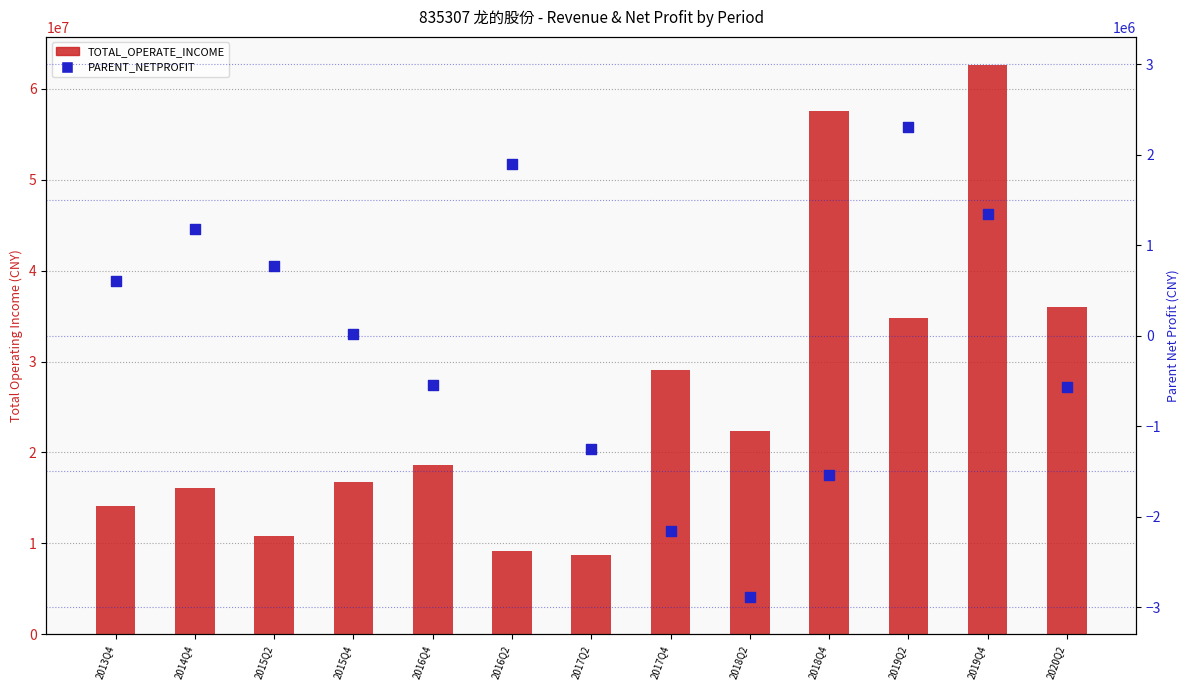

At how many categories does at least one series exceed 33769931?

4